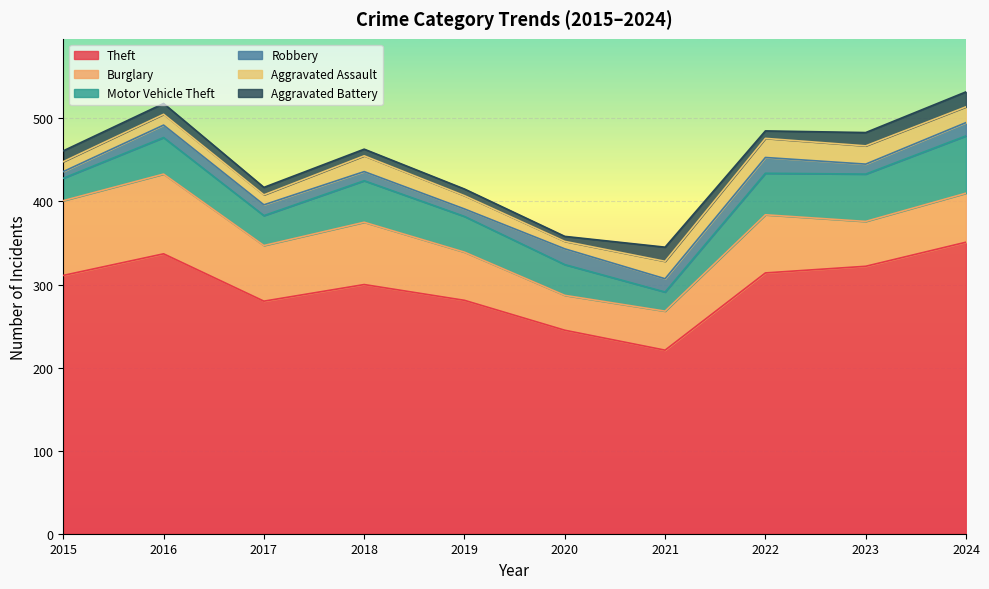

Which label corresponds to the smallest value in the chart?

2020